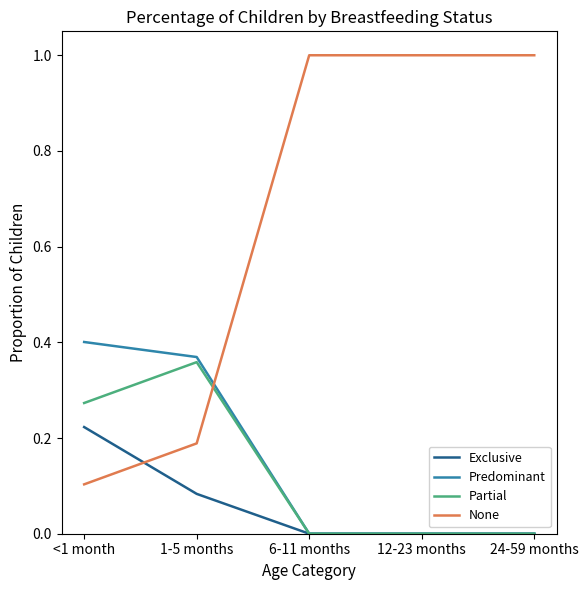

Is the value of Exclusive at 6-11 months greater than the value of None at 1-5 months?

No